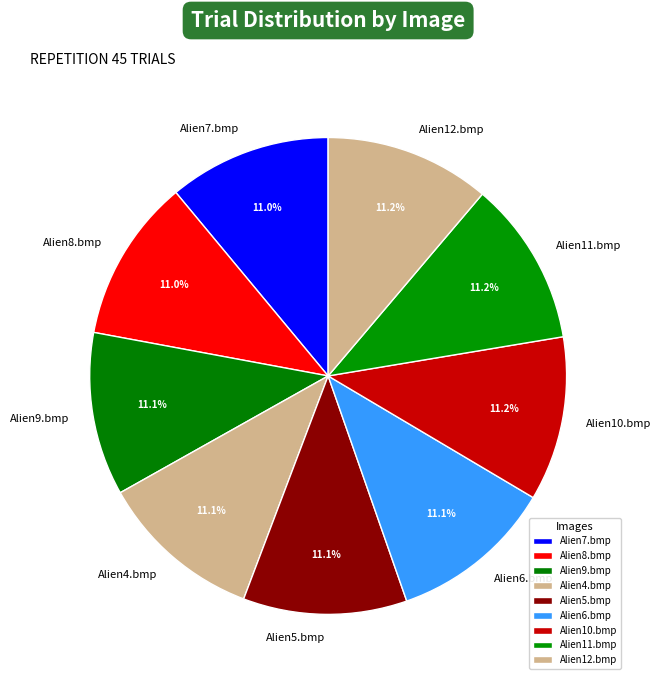

To the nearest percent, what portion does Alien10.bmp represent?

11%